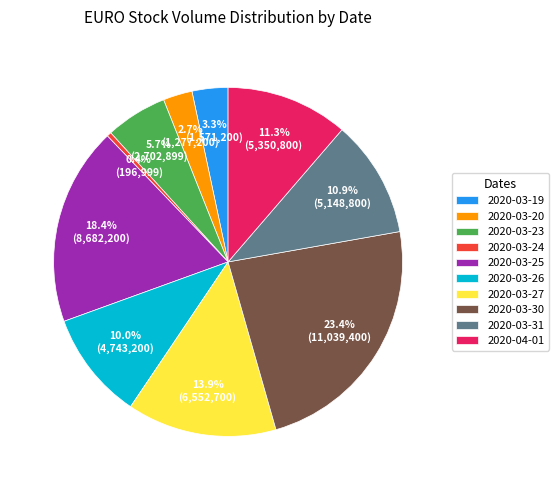

To the nearest percent, what percentage of the pie is 2020-03-26?

10%